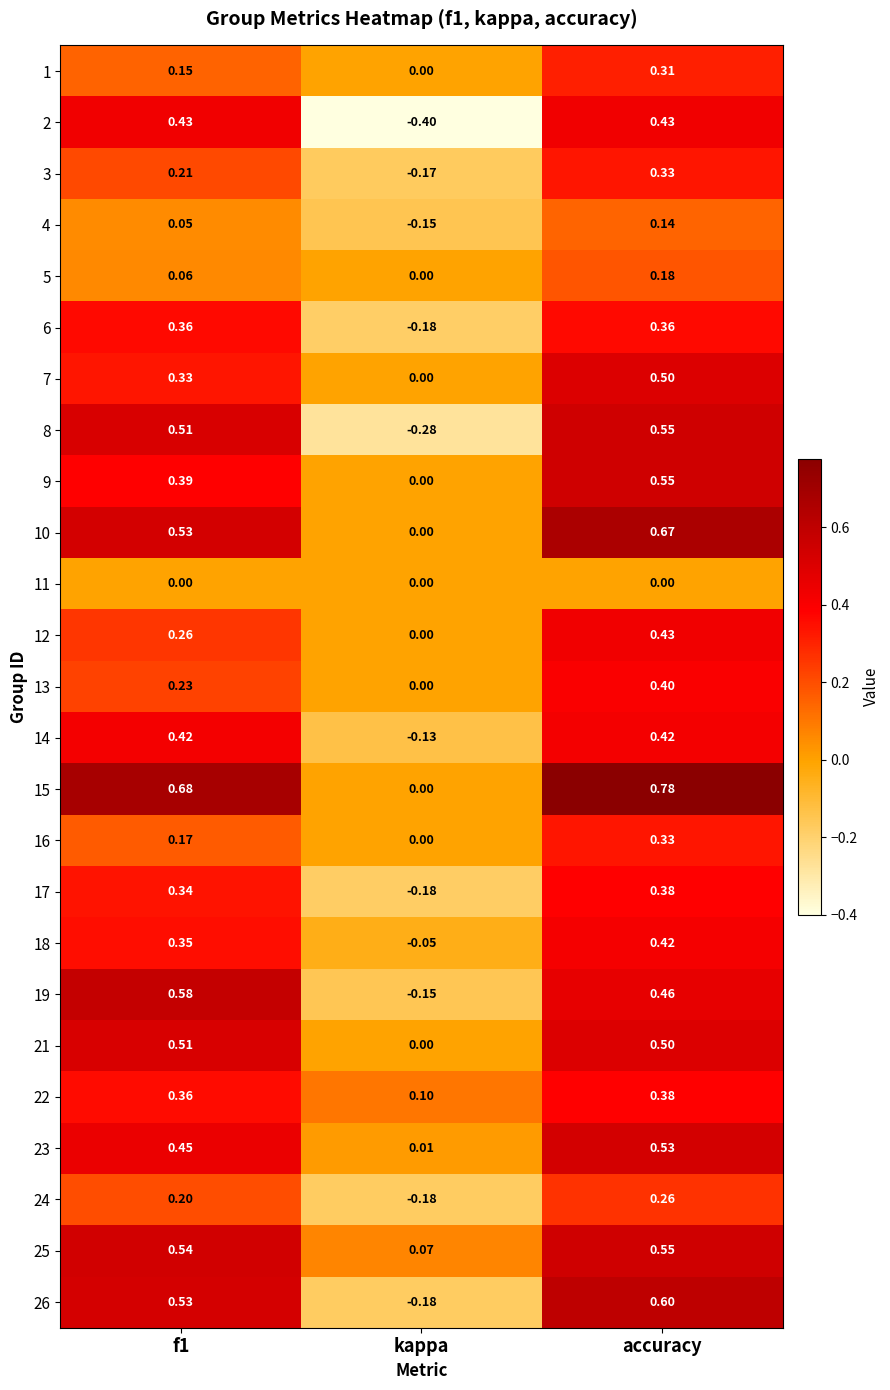

At which label is 16 closest to 0?

kappa